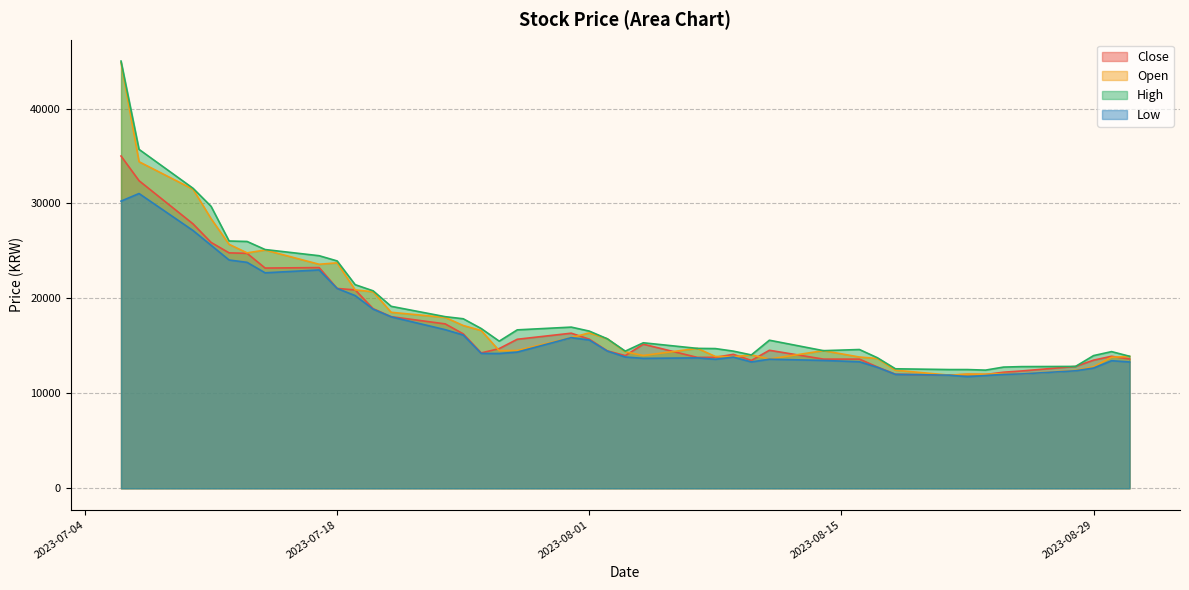

Is the value of High at 2023-08-02 greater than the value of Low at 2023-08-08?

Yes